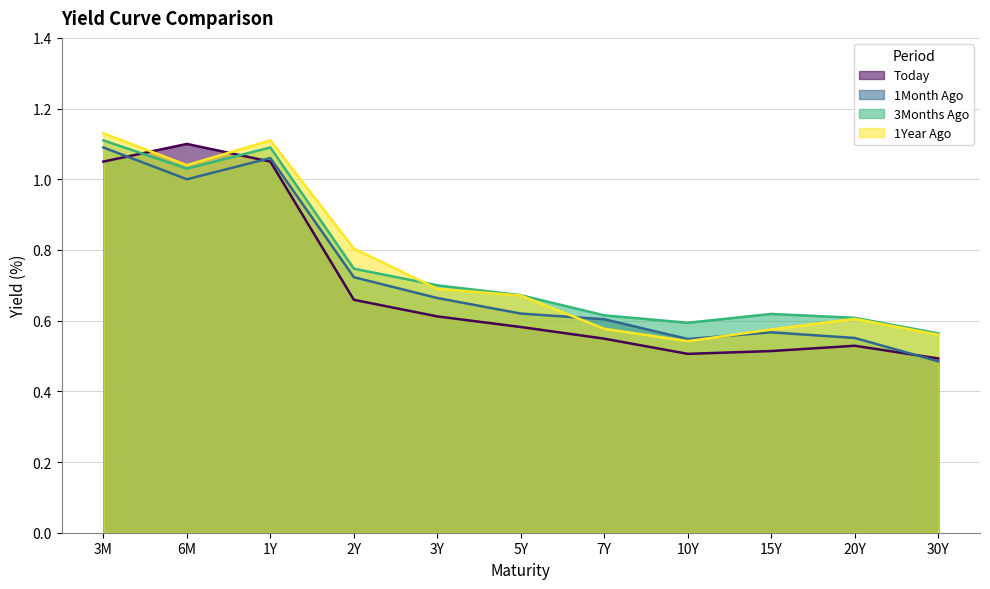

What is the difference between the highest and lowest values at 10Y?

0.1